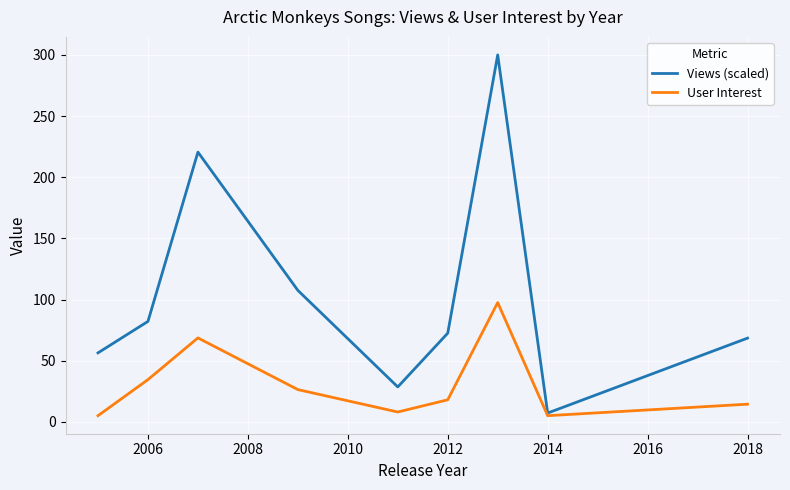

Reading left to right, transcribe all the data shown in this chart.

Views (scaled): 56.4	82.1	220.6	107.5	28.5	72.5	300.0	7.2	68.4
User Interest: 5.0	34.5	68.6	26.3	8.0	18.0	97.5	5.0	14.4